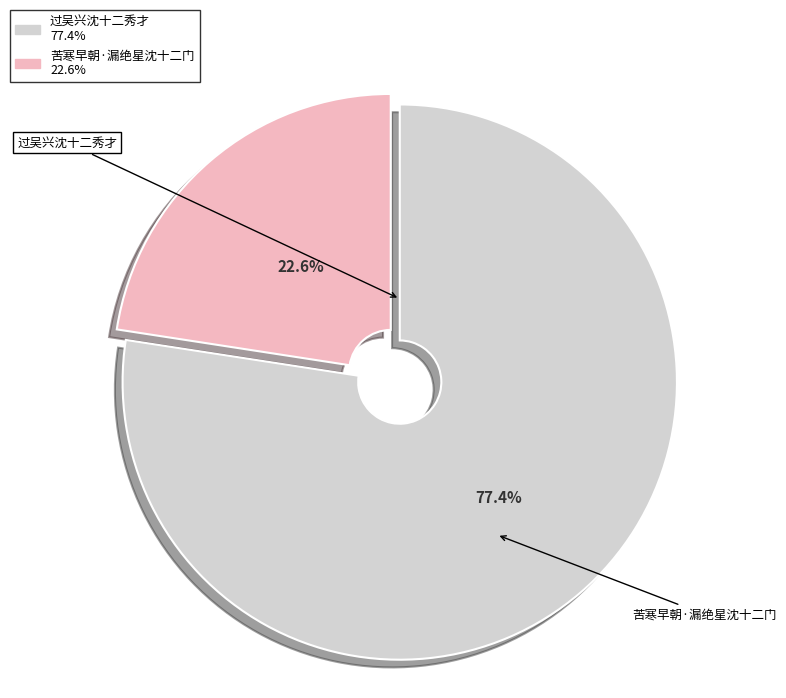

Is 过吴兴沈十二秀才 the majority of the pie?

Yes